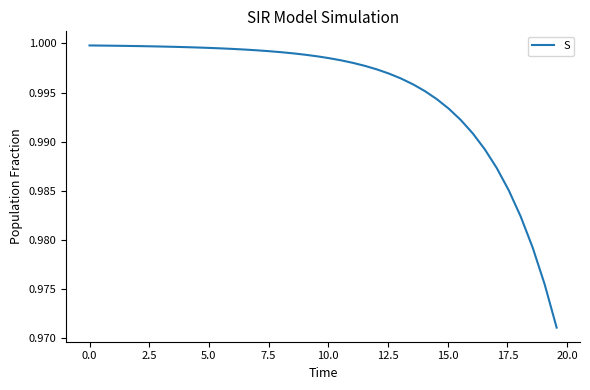

What is the value of the 31st point from the left?

1.0